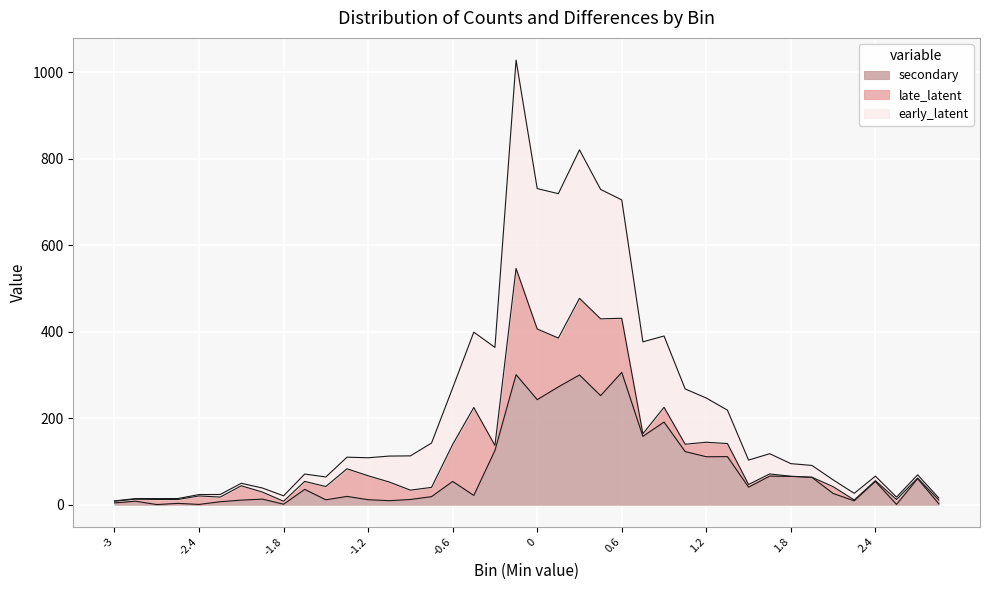

Where does the data first go above 108?

Min: -1.35 Max: -1.2